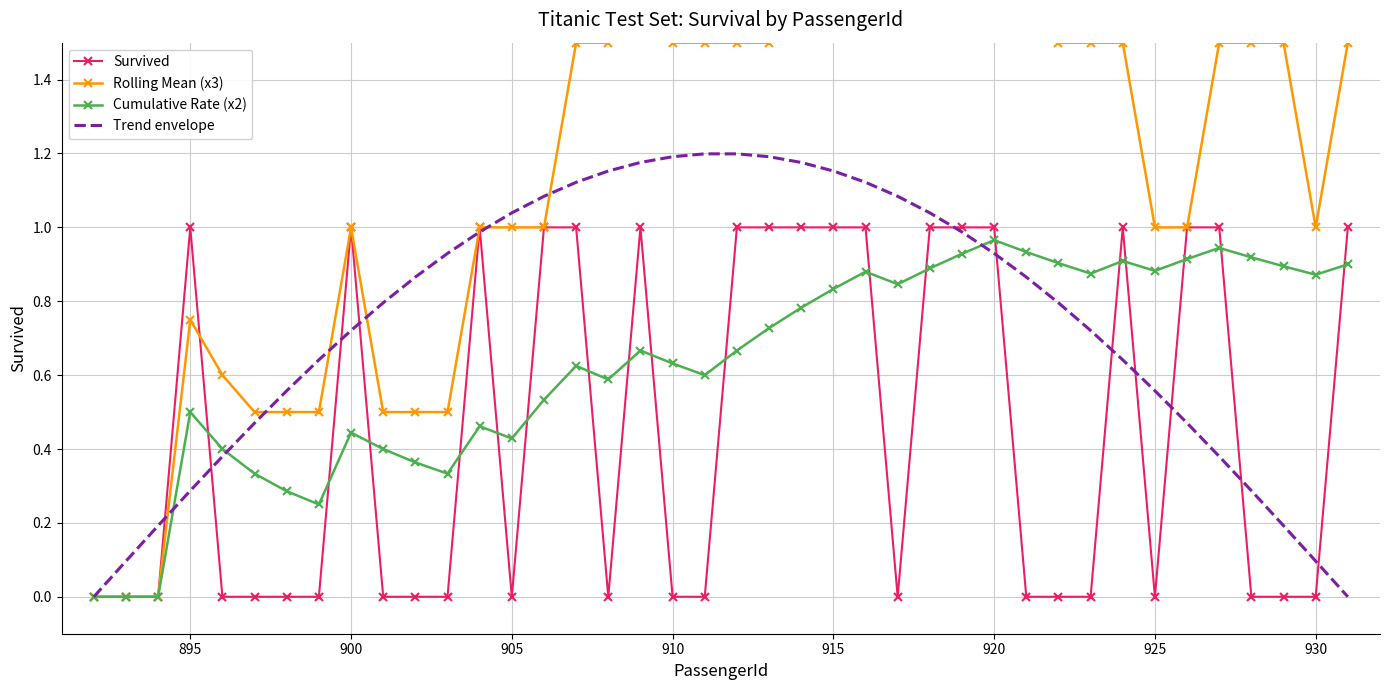

What is the average value of the Cumulative Rate (x2) series?

0.6